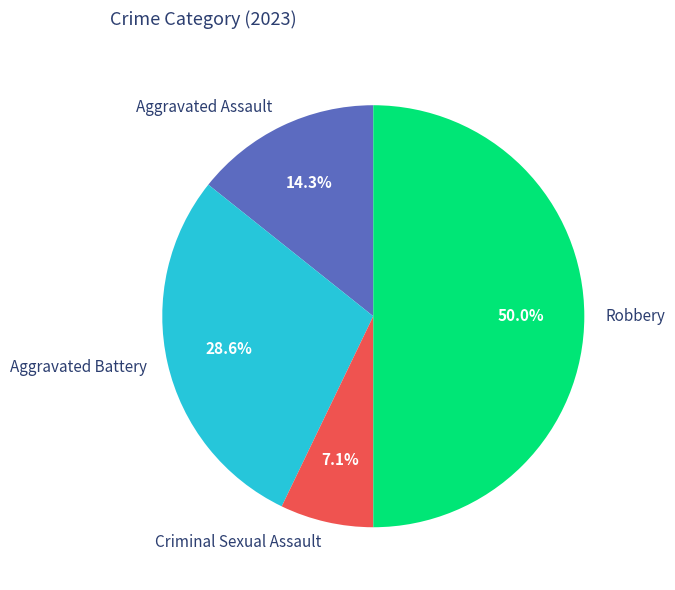

To the nearest percent, what percentage of the pie is Aggravated Battery?

29%